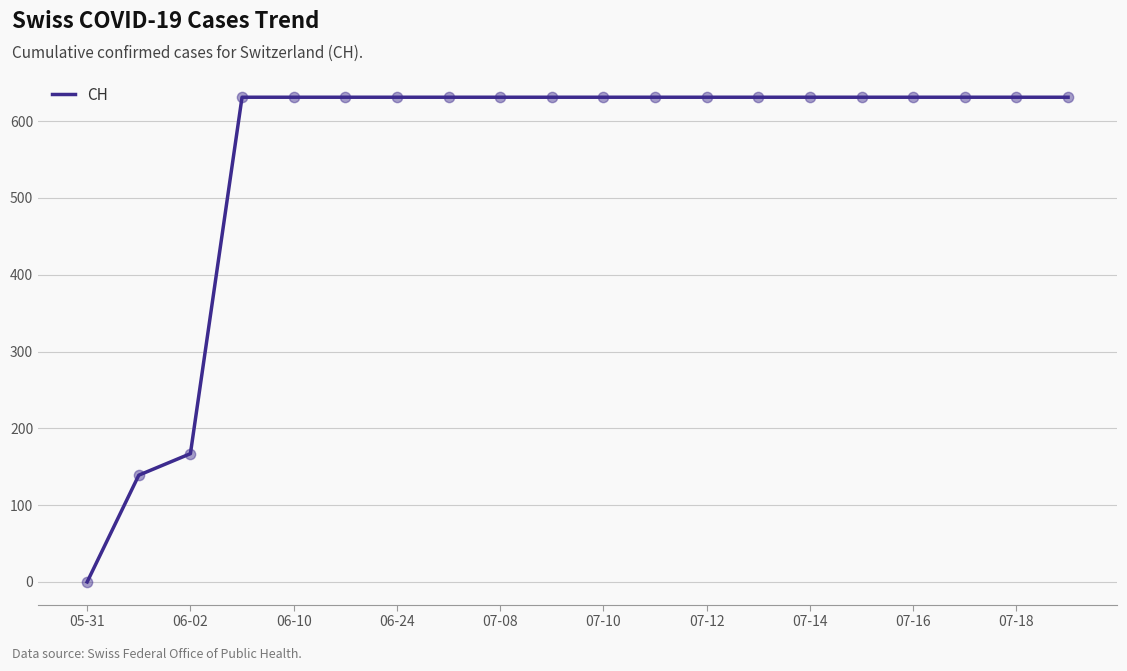

What is the greatest value displayed?

631